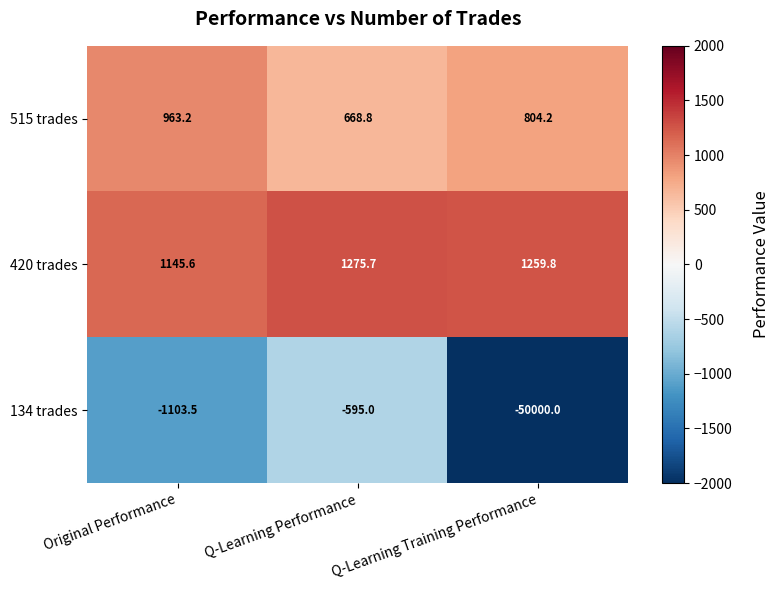

Read the 420 trades value at Original Performance.

1145.6